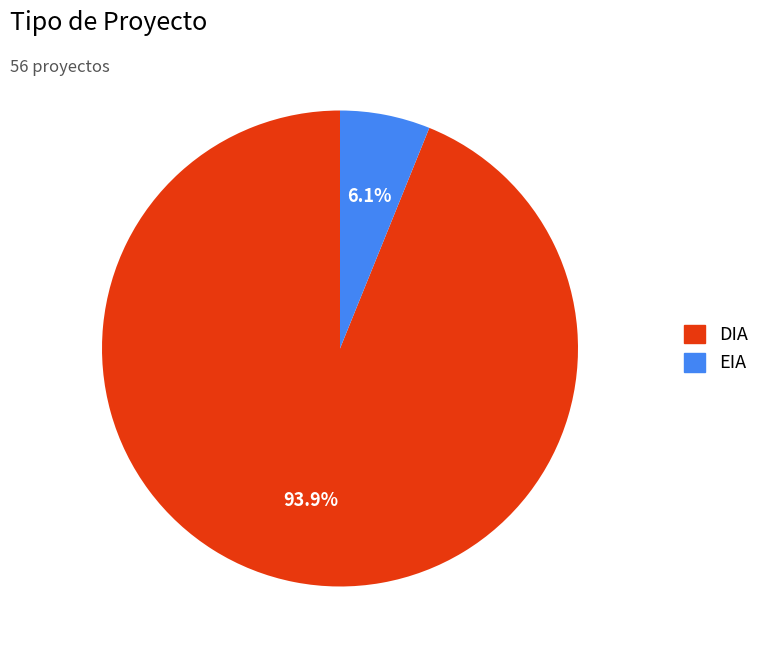

Which slice is the largest?

DIA